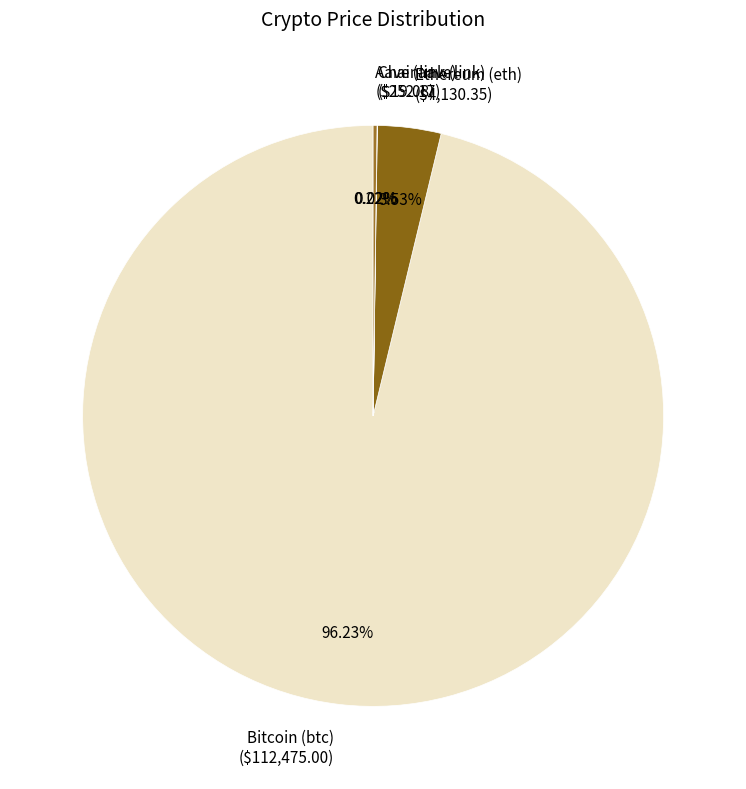

Is there any slice that represents more than half of the pie?

Yes